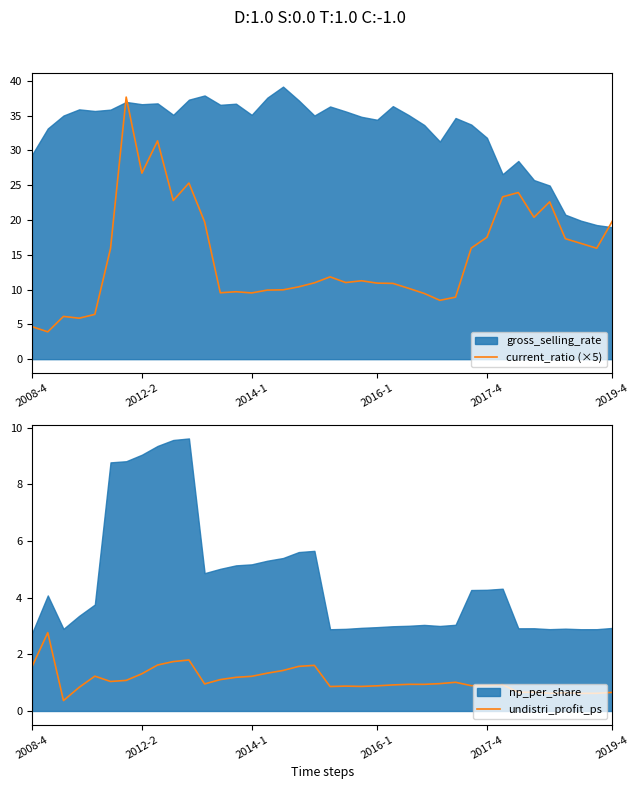

What is the minimum value for current_ratio (×5)?

3.9